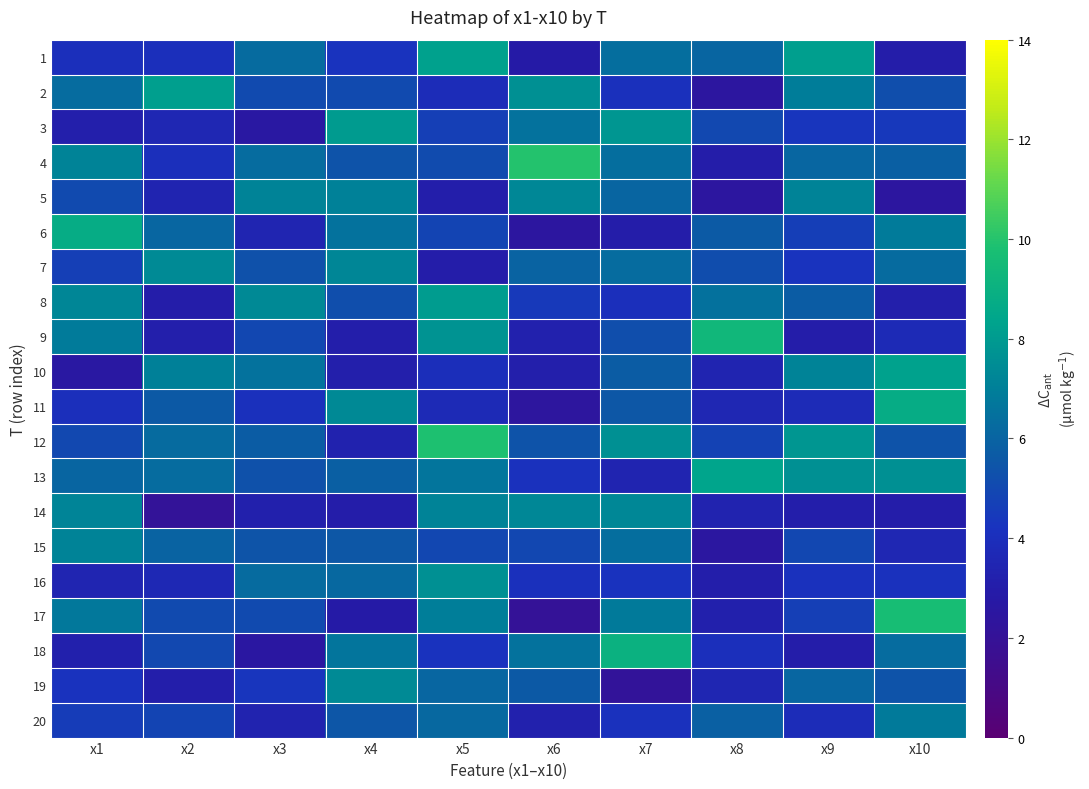

At how many categories does at least one series exceed 9?

5